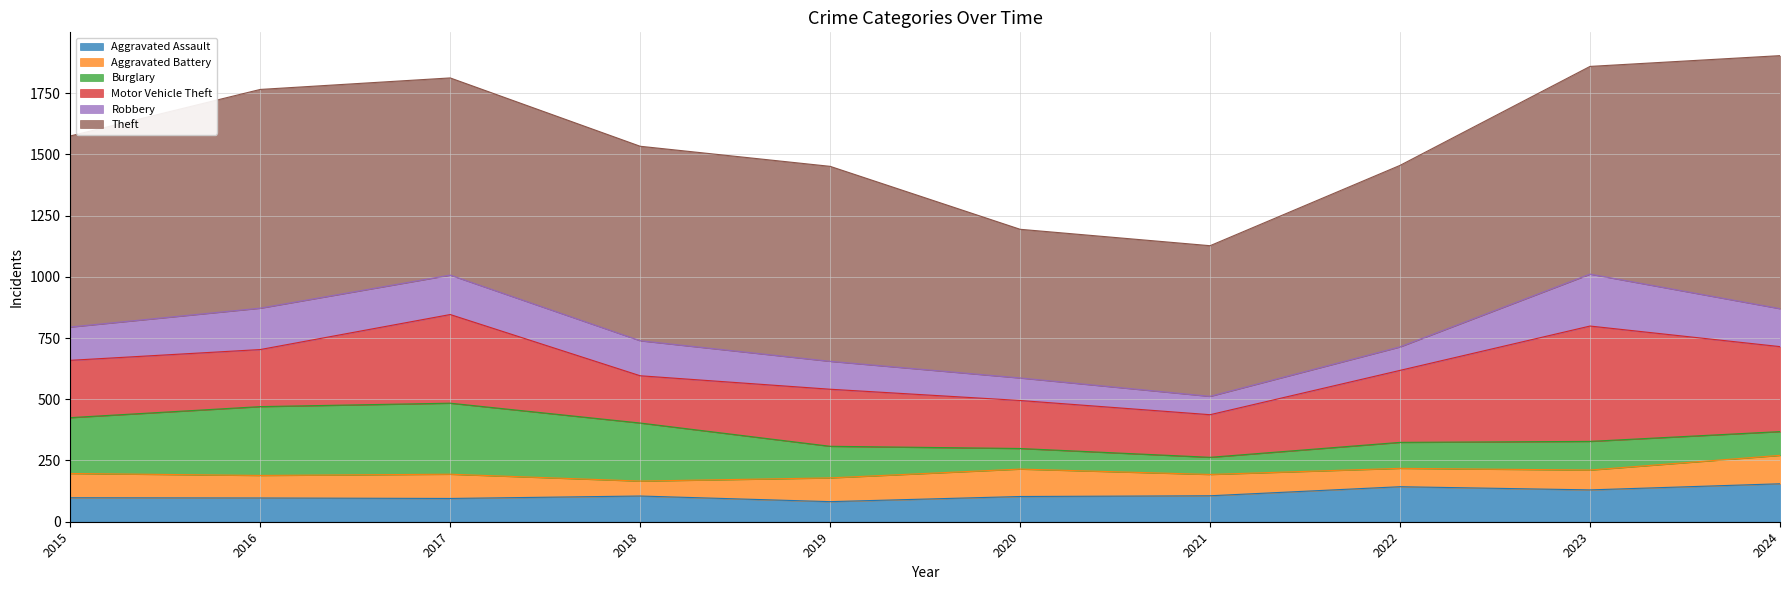

Between 2018 and 2021, which series saw the biggest shift?

Theft